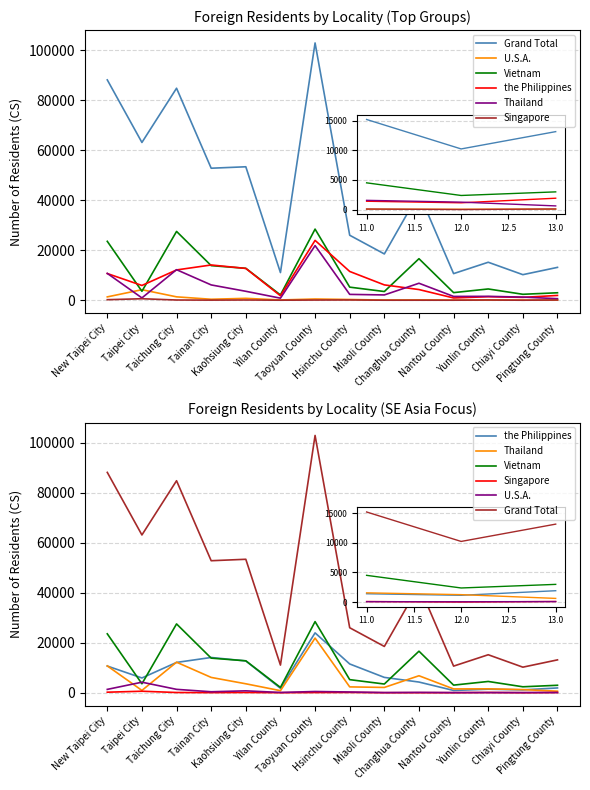

At which category does Vietnam reach its first local peak?

Taichung City